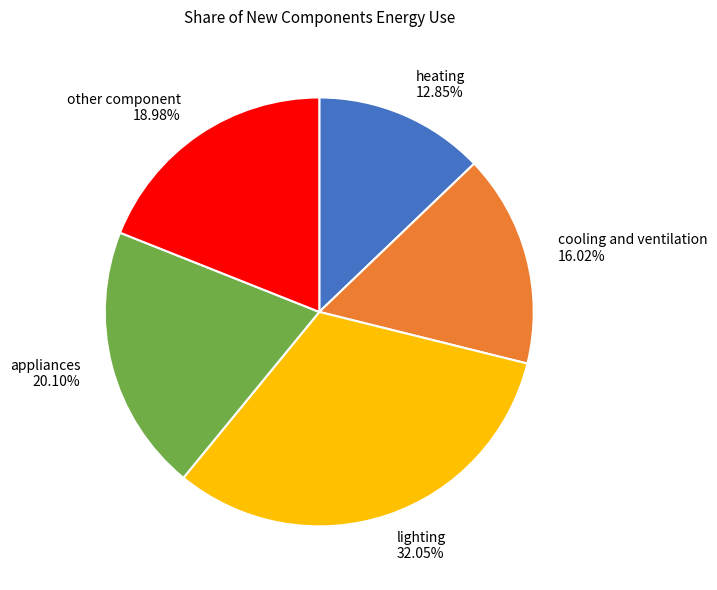

Count the number of slices in the pie.

5